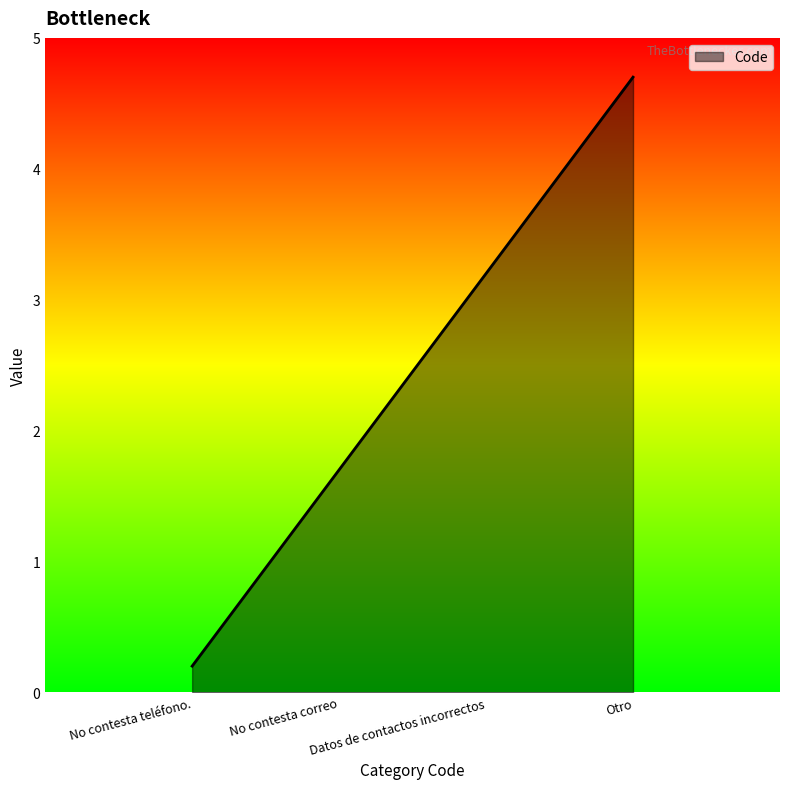

What is the greatest value displayed?

4.7